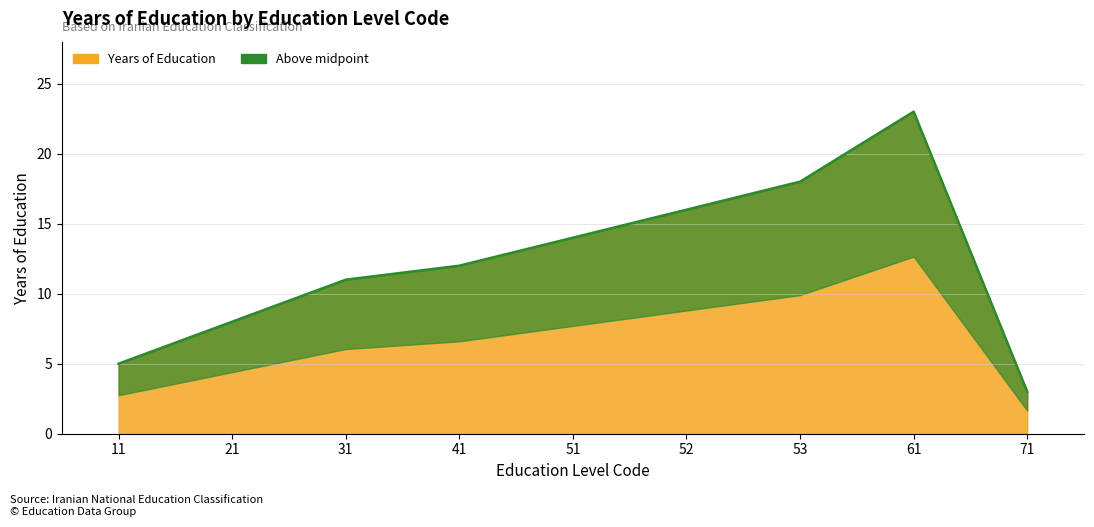

Which category has the lowest value across all series?

71